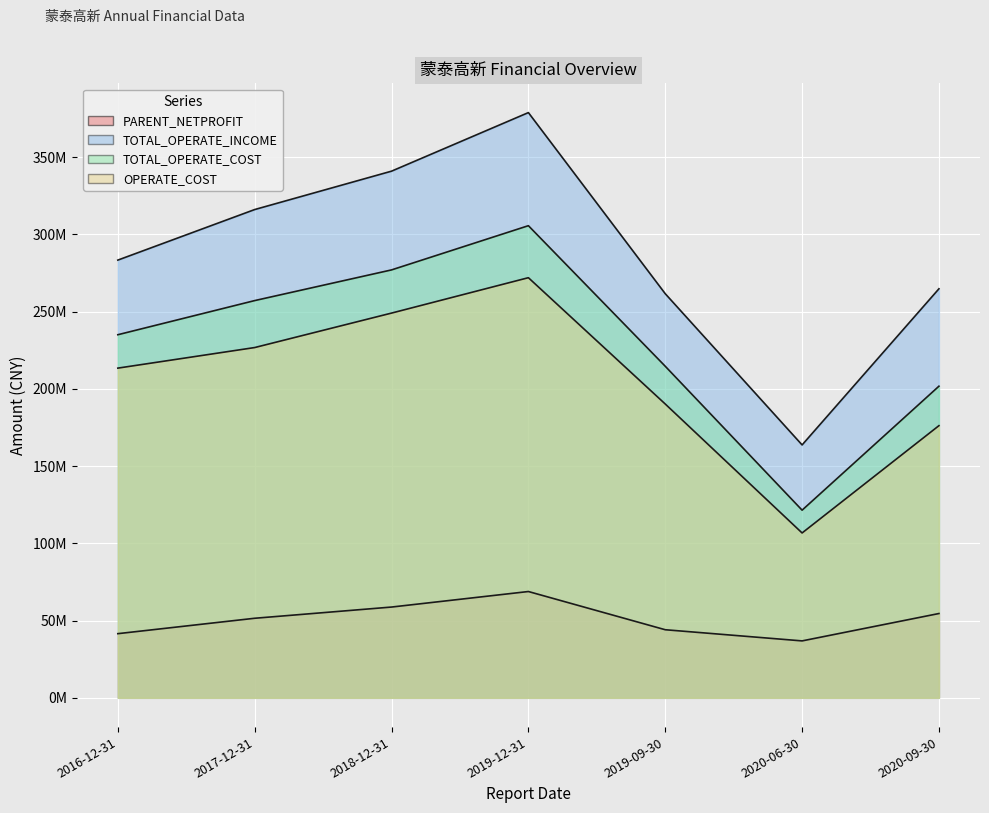

The TOTAL_OPERATE_INCOME series shows 264728091.3 at 2020-09-30. True or false?

True